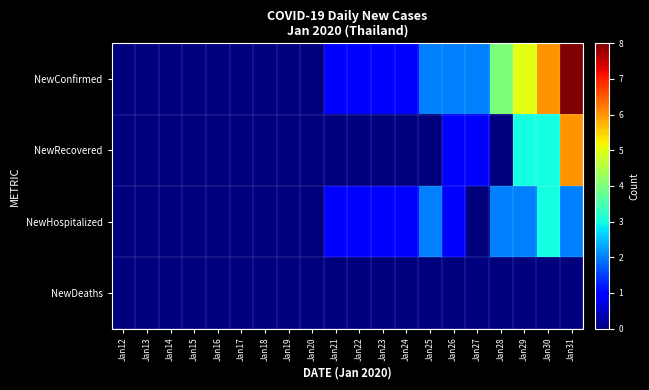

How many series are shown in this chart?

4